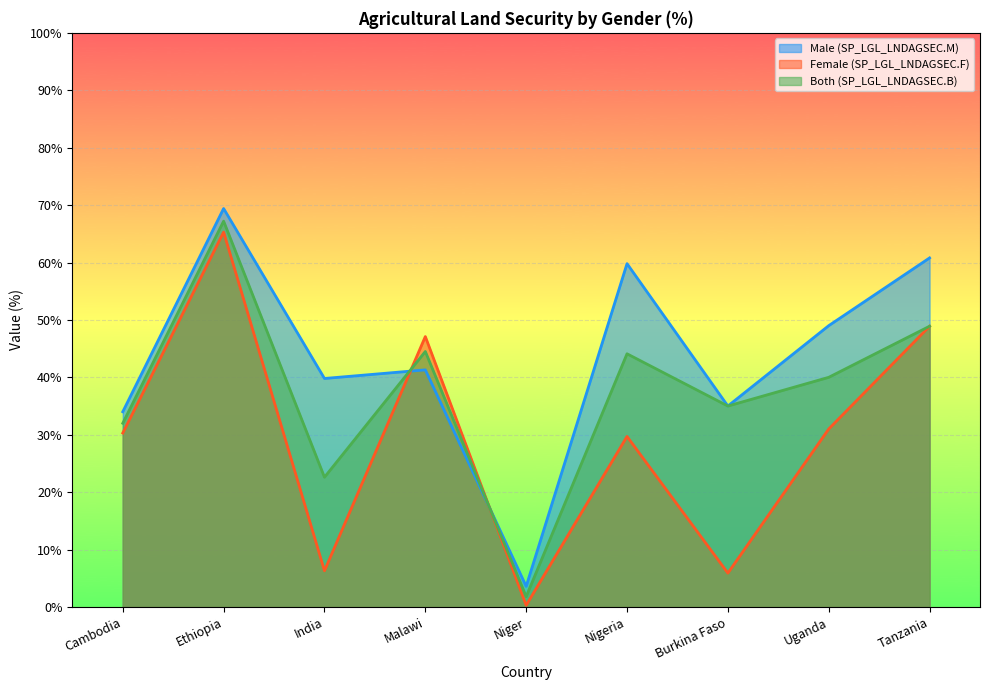

What position from the right is Niger?

5